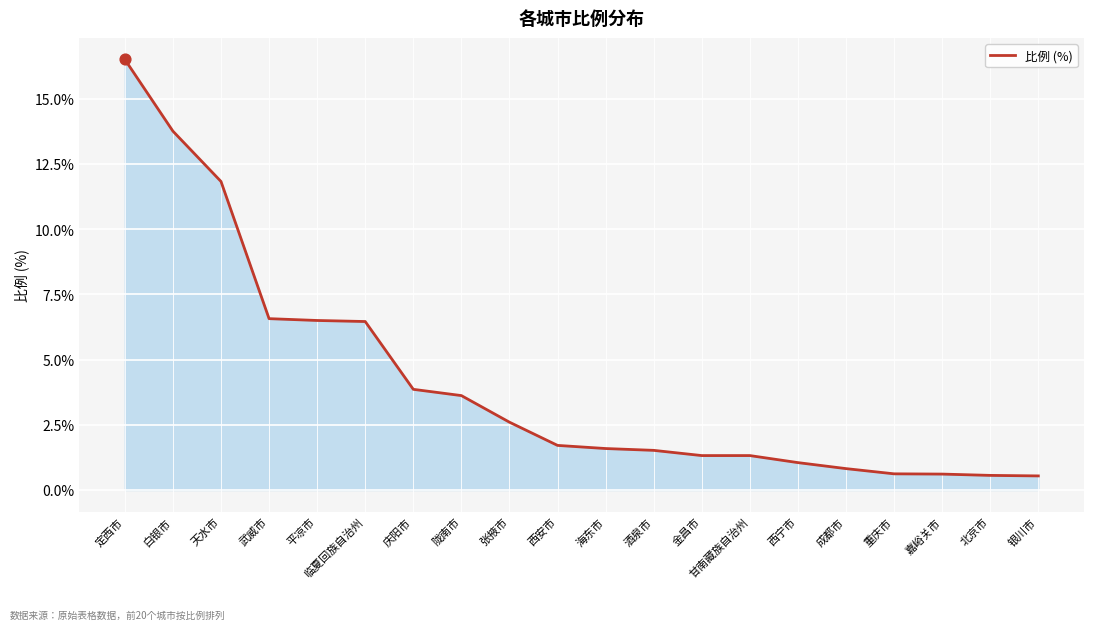

What is the change in value from 西安市 to 酒泉市?

-0.2